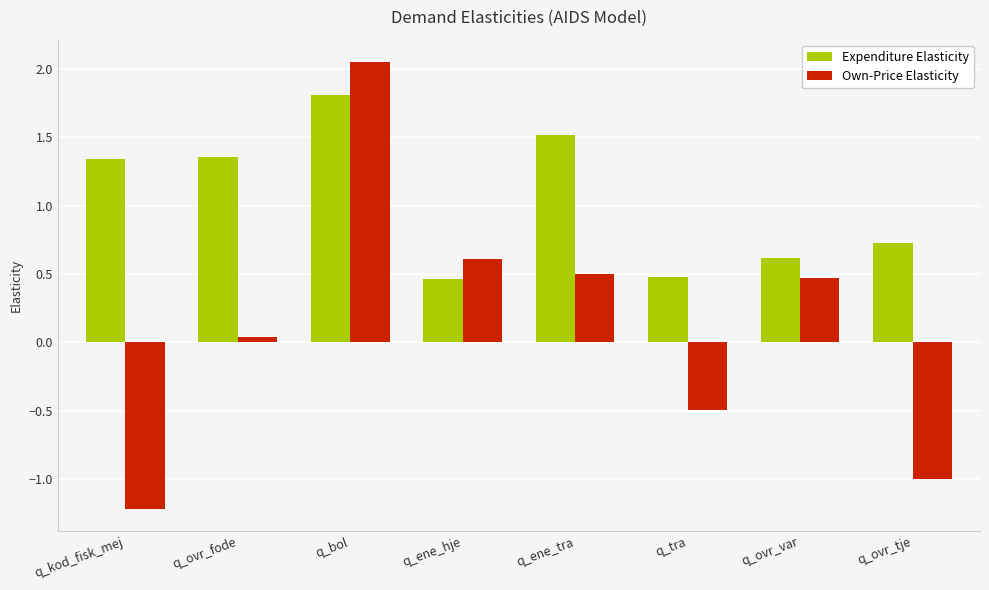

At how many categories does at least one series exceed 0?

8